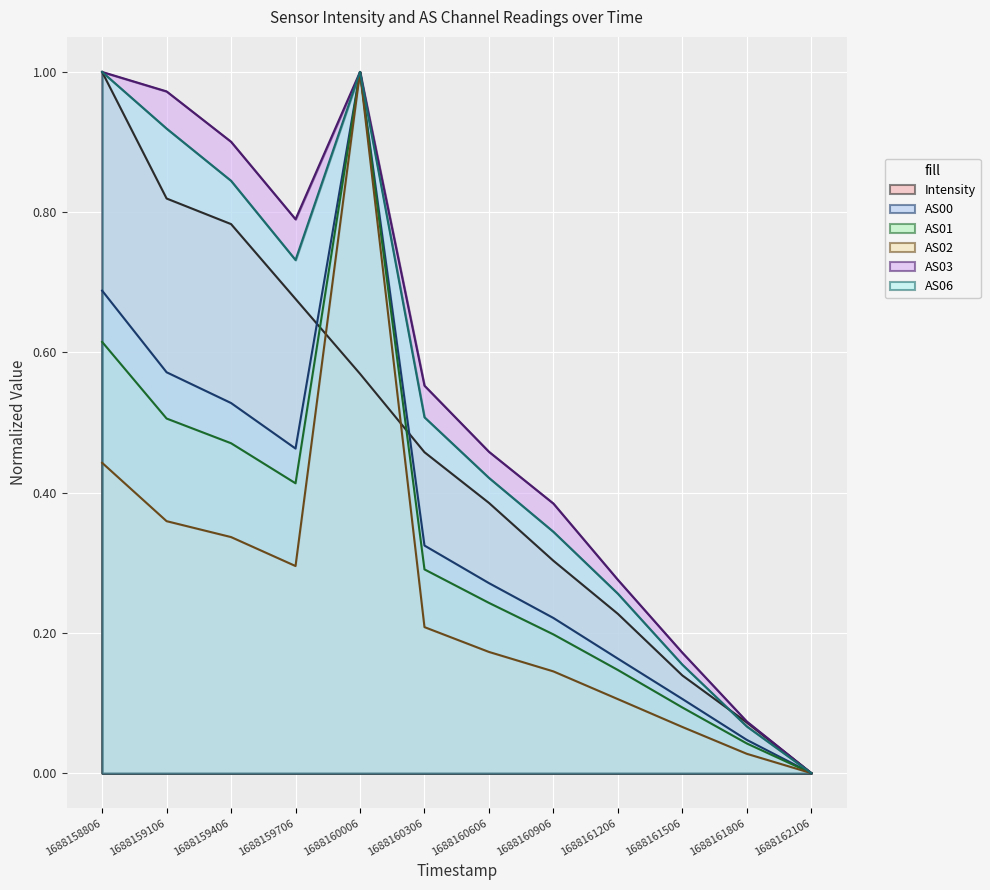

Is the value of AS00 at 1688159706 greater than the value of AS03 at 1688158806?

No